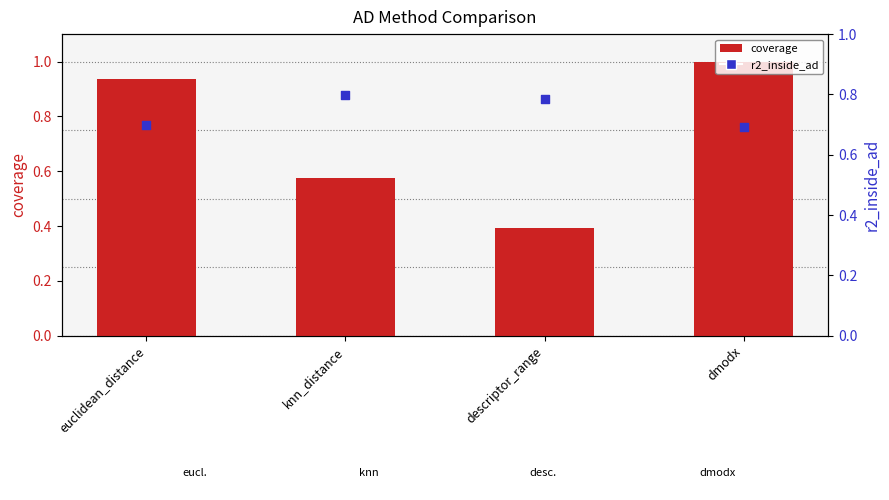

At how many categories does at least one series exceed 0?

4